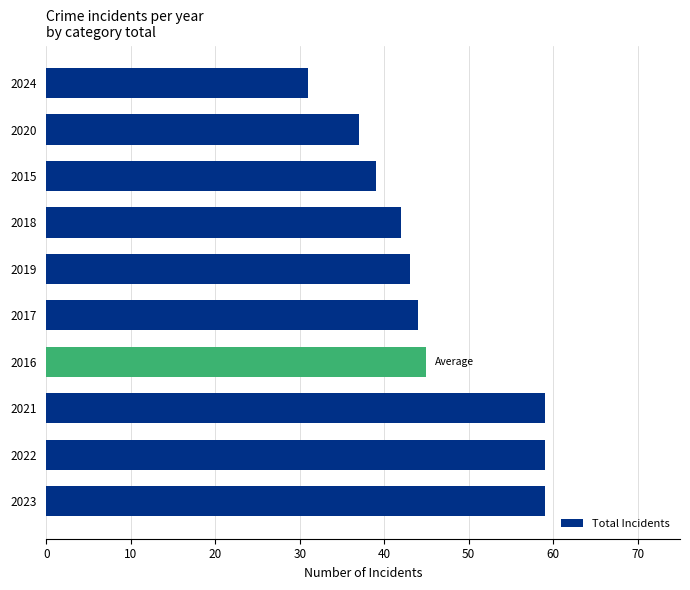

Reading bottom to top, extract all data points from this chart.

59	59	59	45	44	43	42	39	37	31